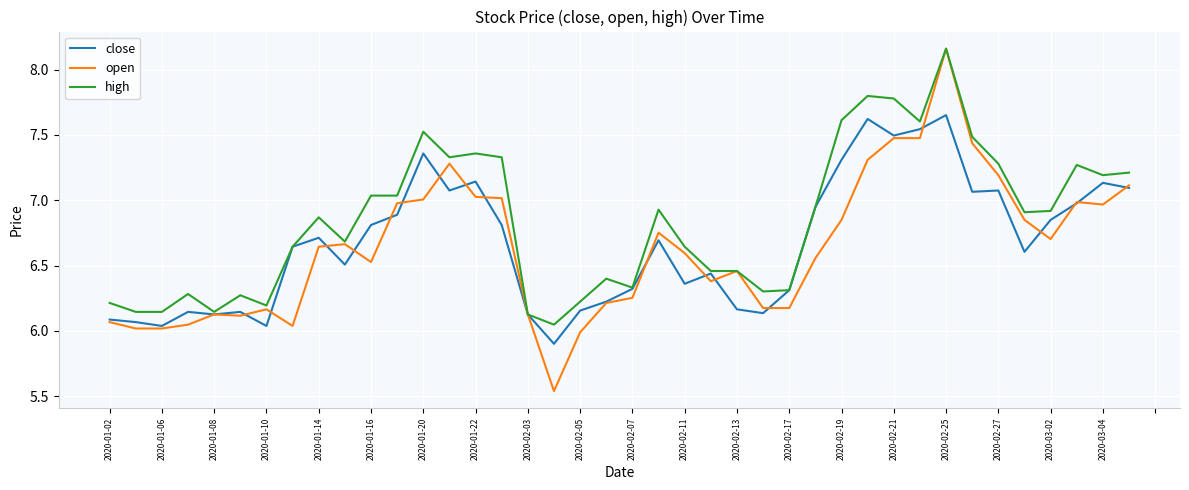

Which series has the largest total across all categories?

high